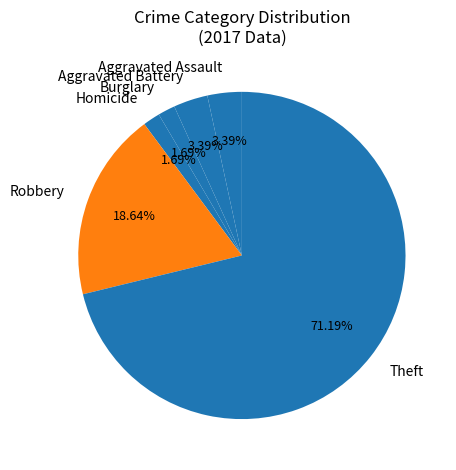

What percentage do Aggravated Battery and Aggravated Assault together represent?

6.8%